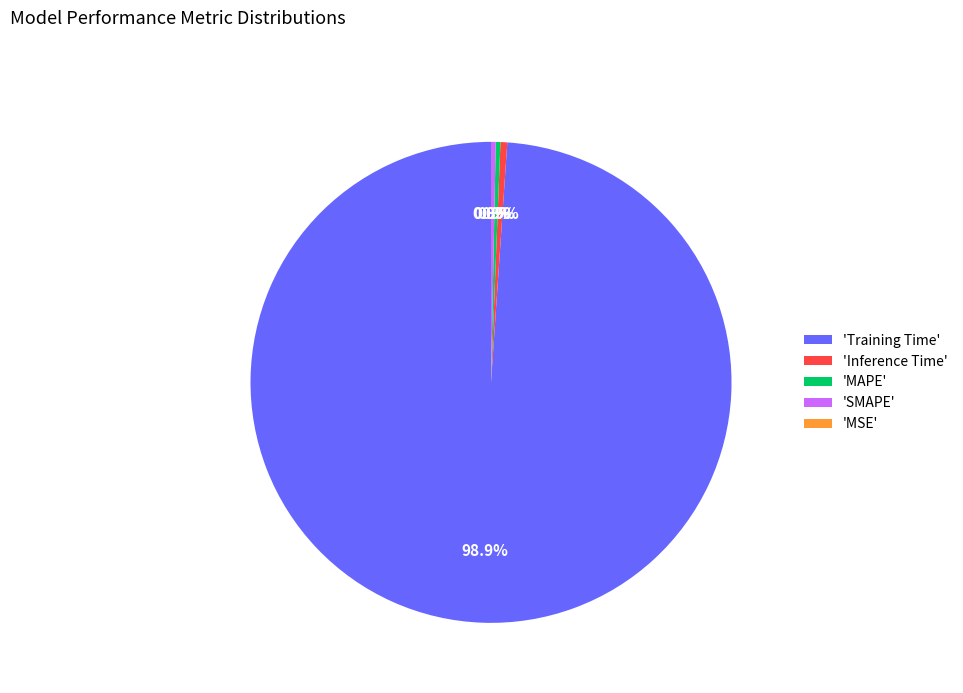

What percentage is NOT represented by SMAPE?

99.7%